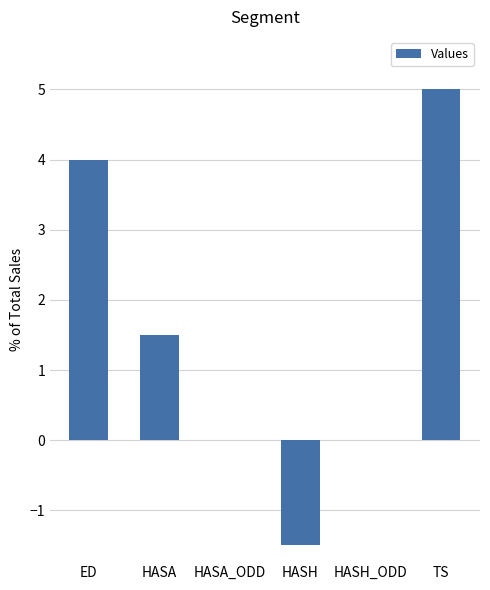

Is it true that the value at HASA is 1.5?

True